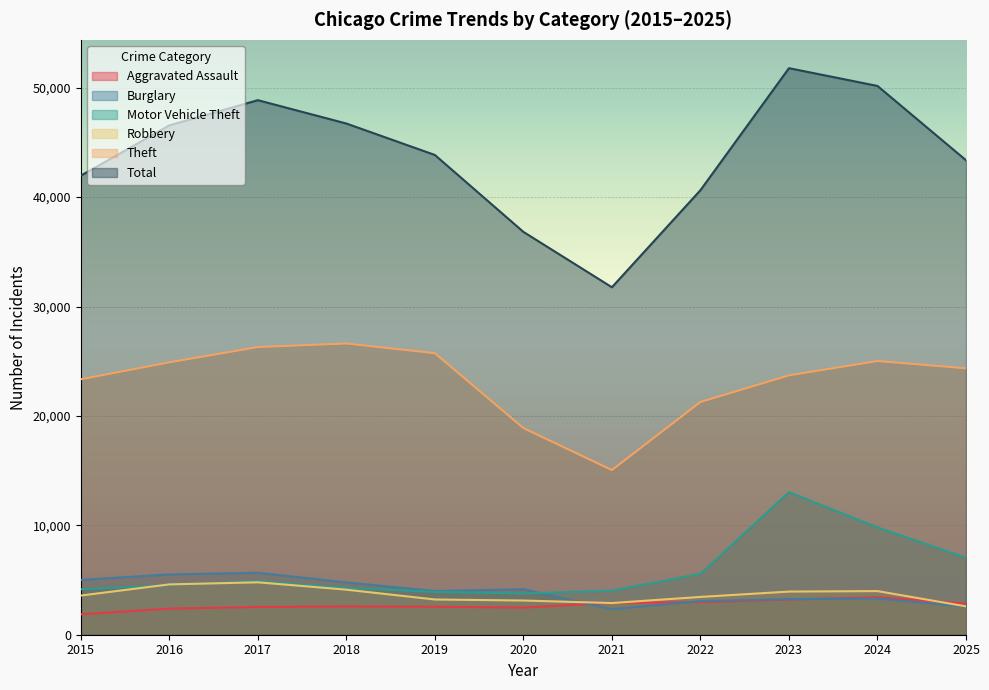

What is the average value of the Robbery series?

3665